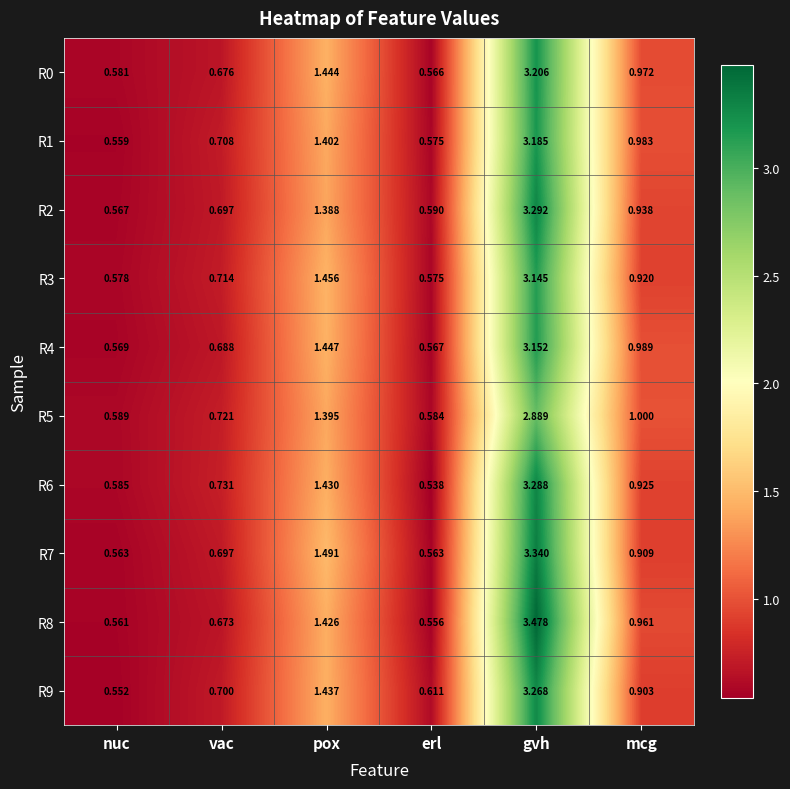

Which label corresponds to the smallest value in the chart?

erl